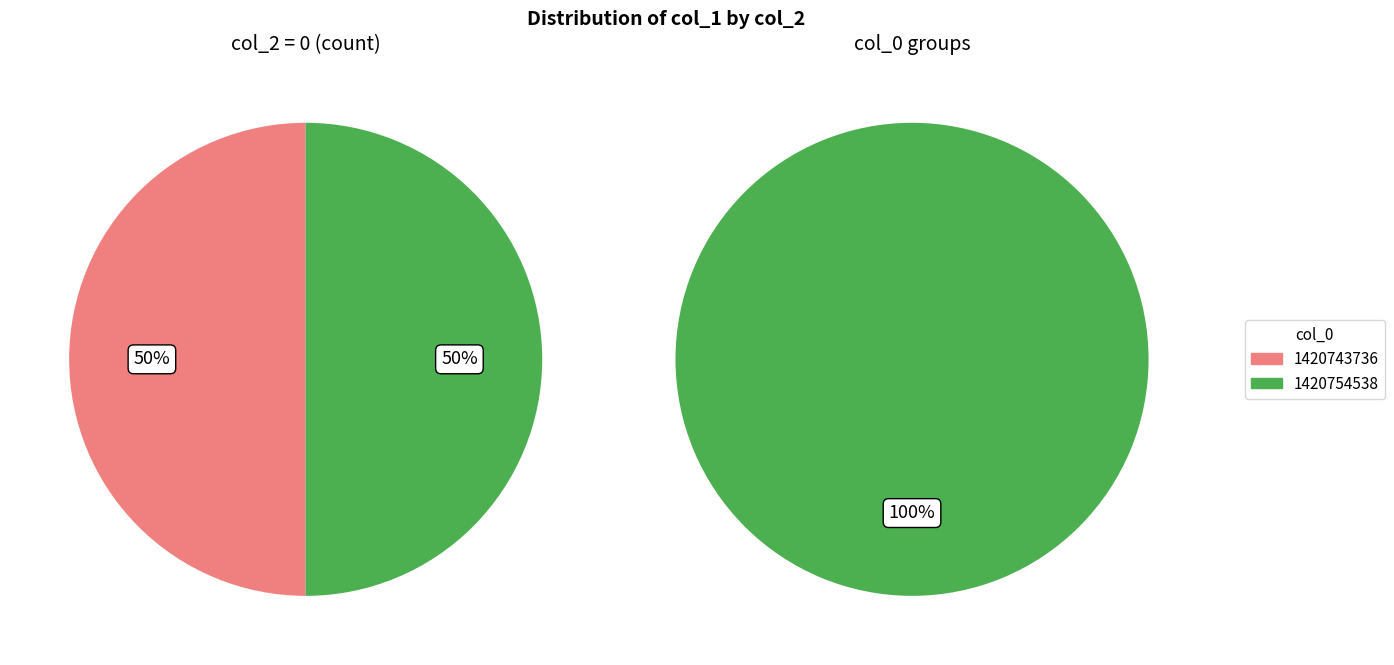

Between 1420743736 and 1420754538, which is larger?

1420754538